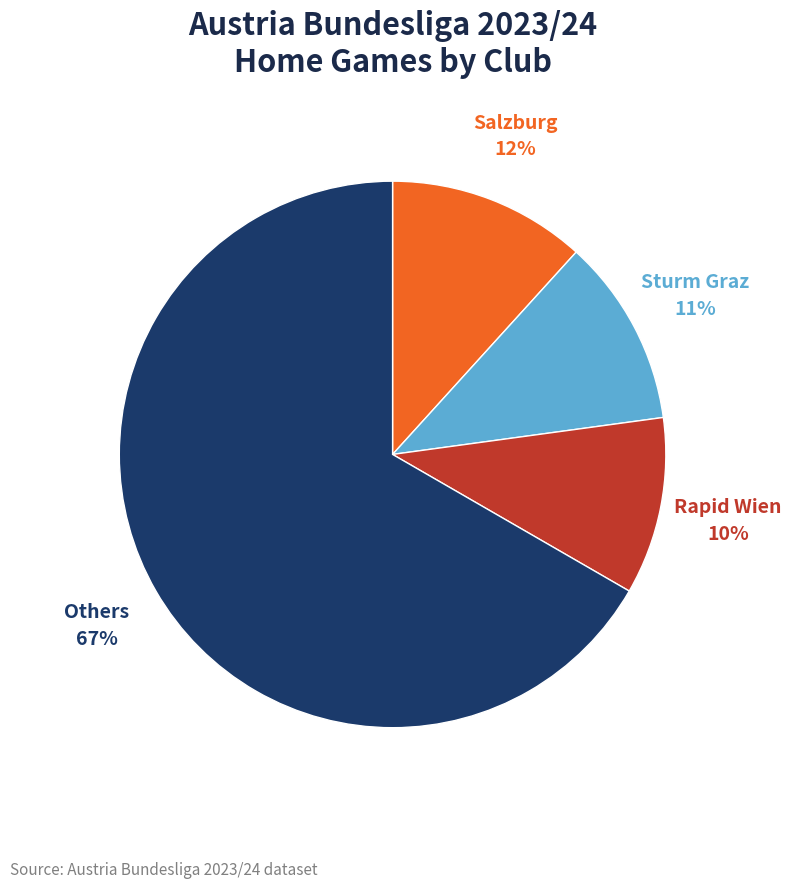

To the nearest percent, what is the difference between the Sturm Graz and Others slice percentages?

56%